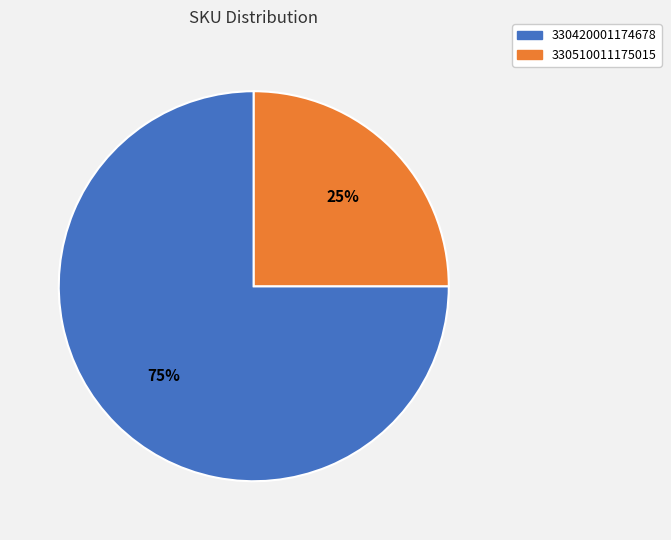

Approximately how many times larger is the value at 330510011175015 compared to 330420001174678?

0.3